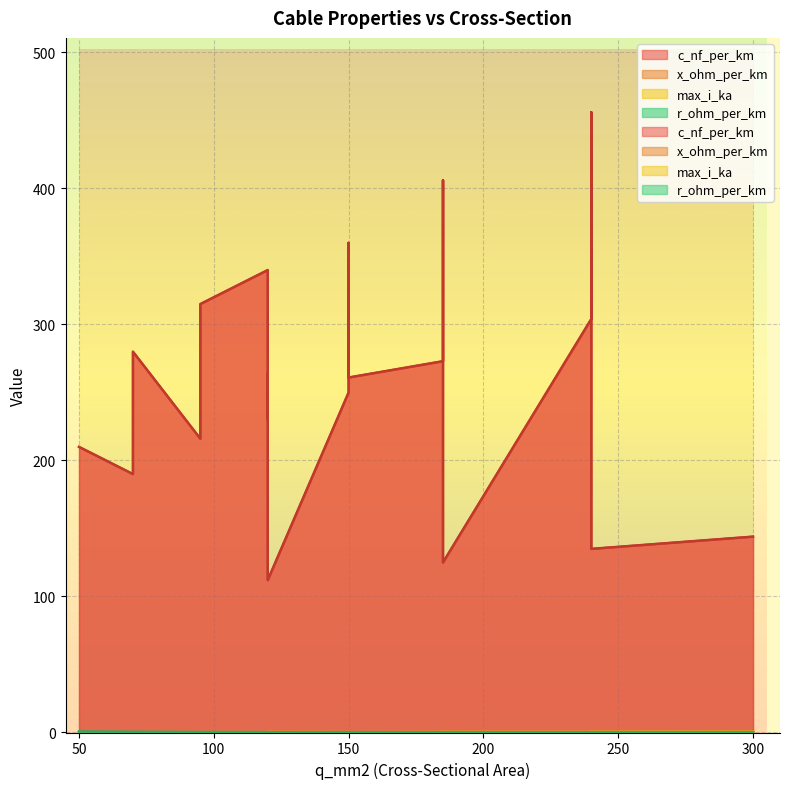

True or false: x_ohm_per_km and c_nf_per_km intersect in this chart.

False